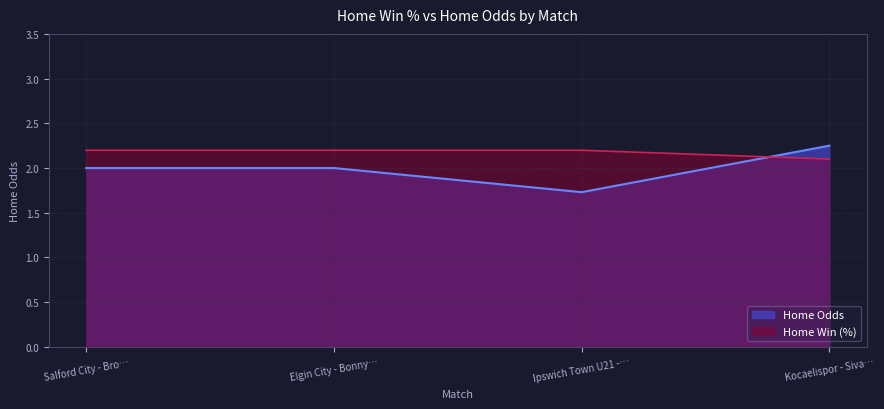

What is the maximum value for Home Odds?

2.2